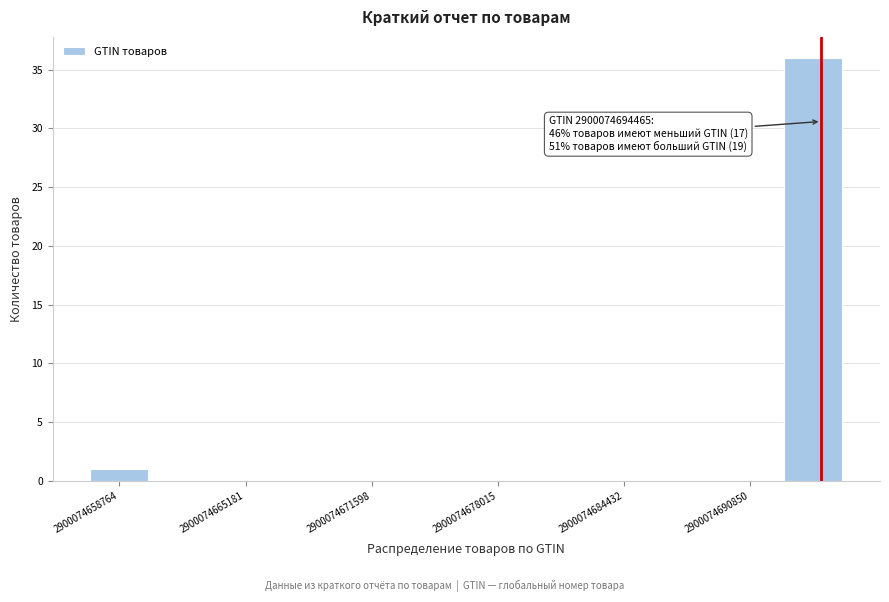

Around what value on the x-axis is the tallest bar? Give the approximate position of its centre, as read against the axis.

2900074694000